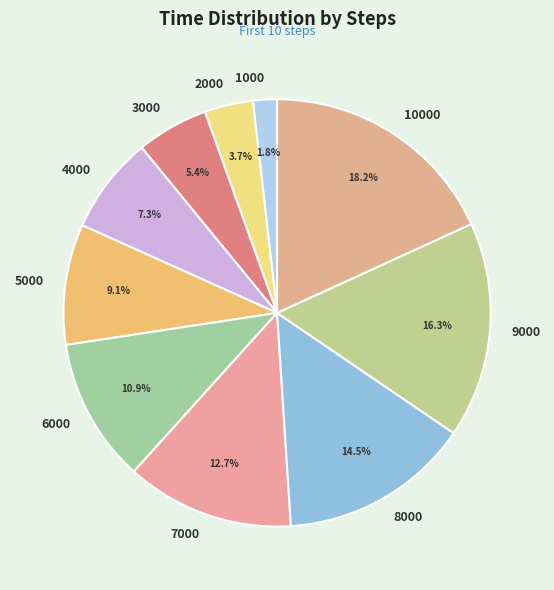

Combined, do 6000 and 4000 account for over 50%?

No